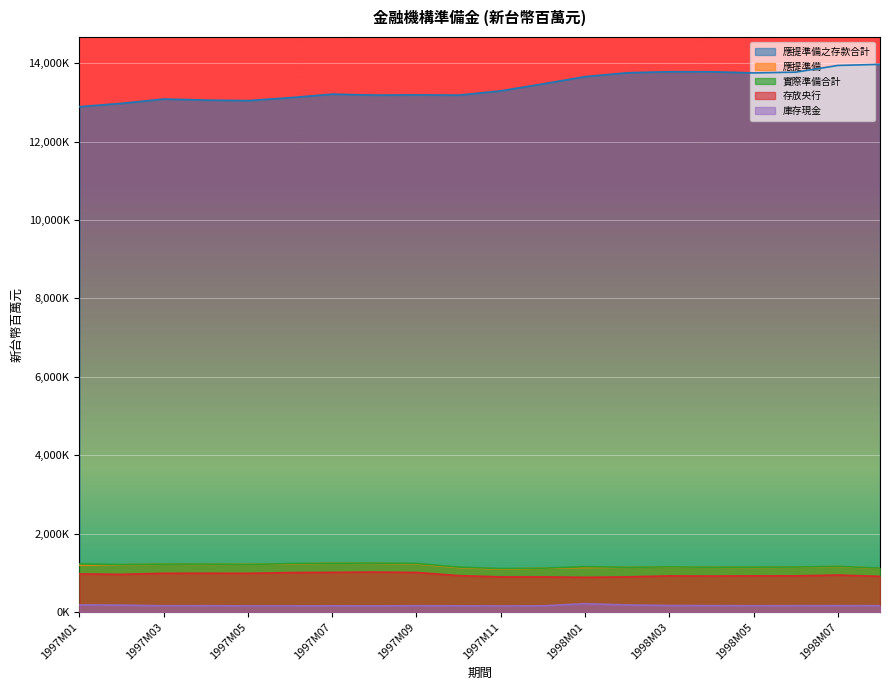

Where does the 存放央行 series first go above 943659?

1997M01